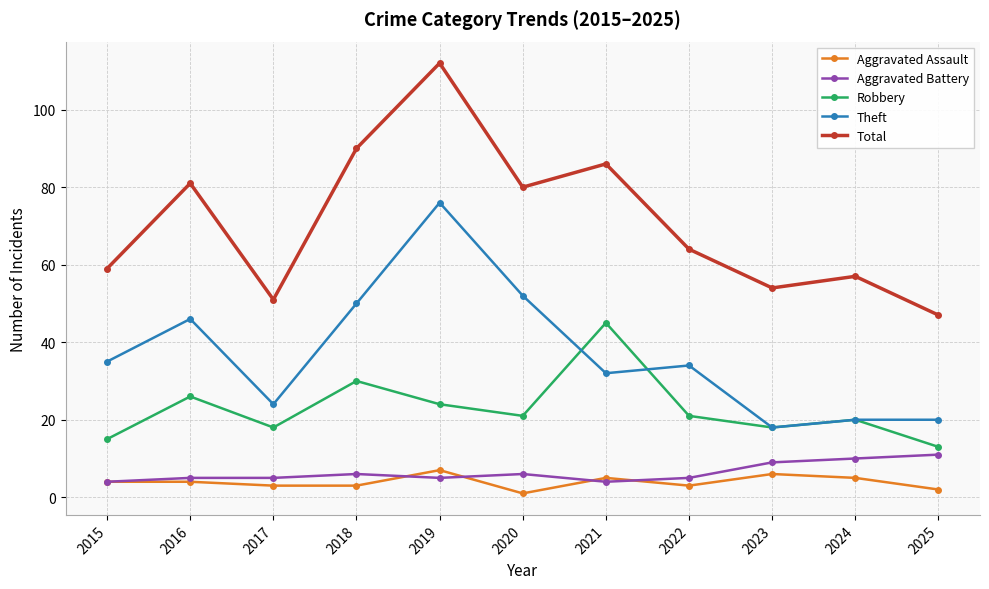

What value does the Aggravated Assault series have at 2024?

5